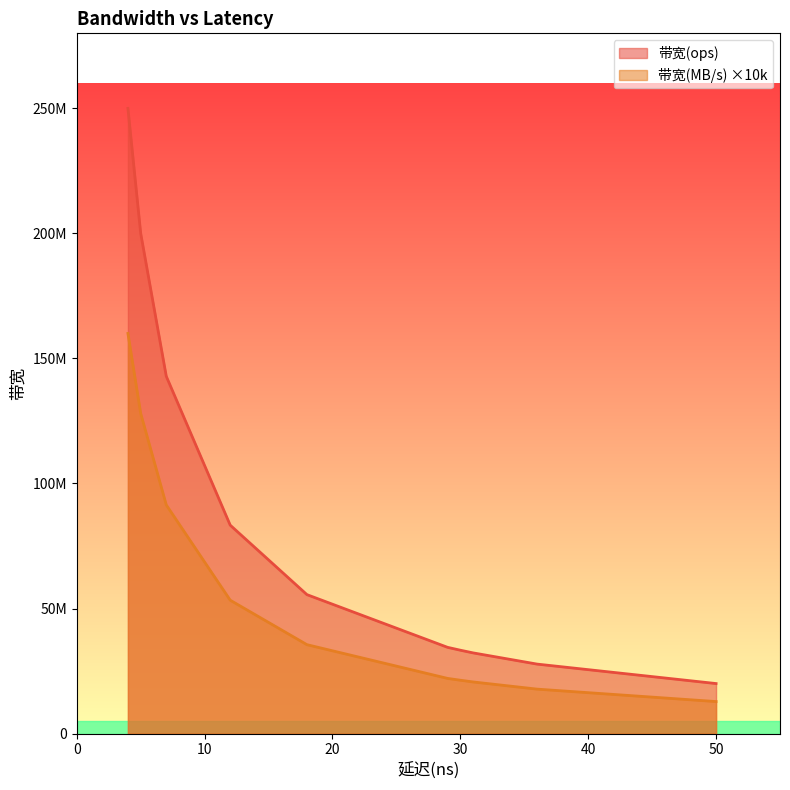

Does the chart have visible grid lines?

No